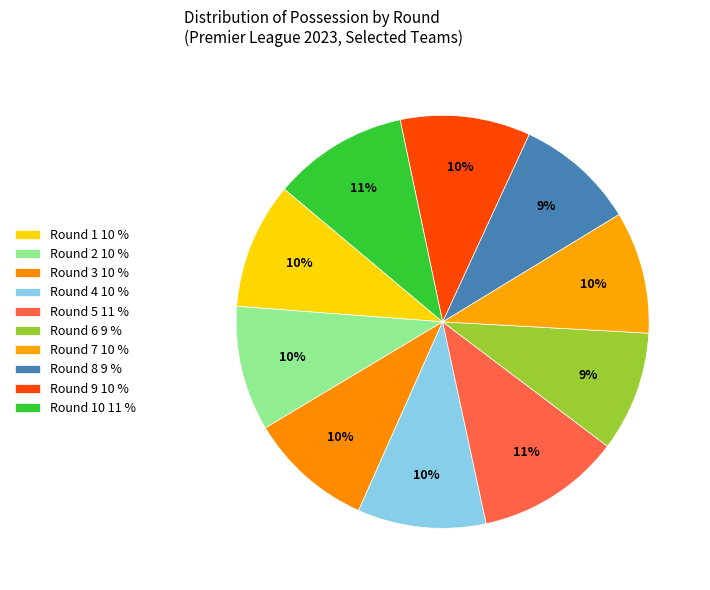

How many segments does this pie chart have?

10